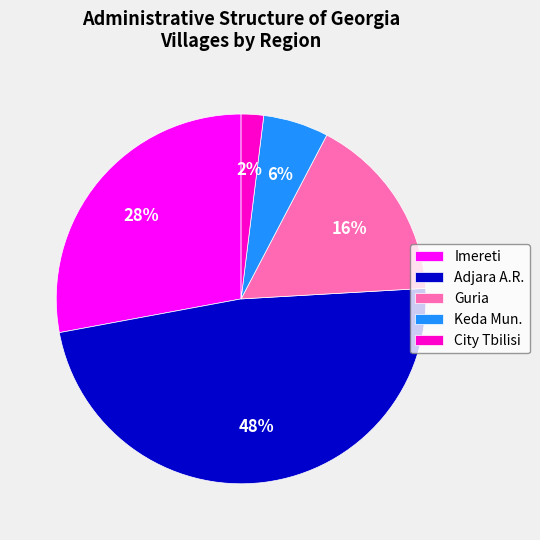

Between Adjara A.R. and City Tbilisi, which is larger?

Adjara A.R.